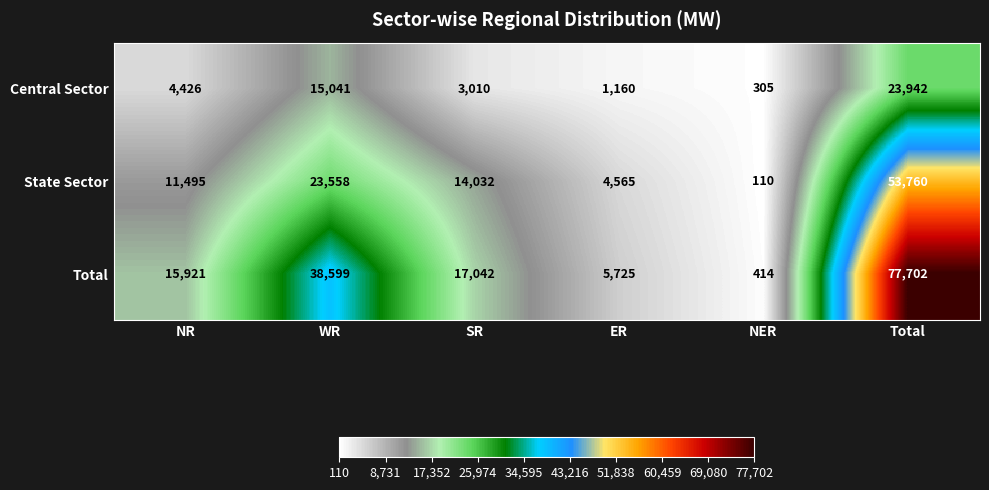

At which category is the sum across all series the highest?

Total